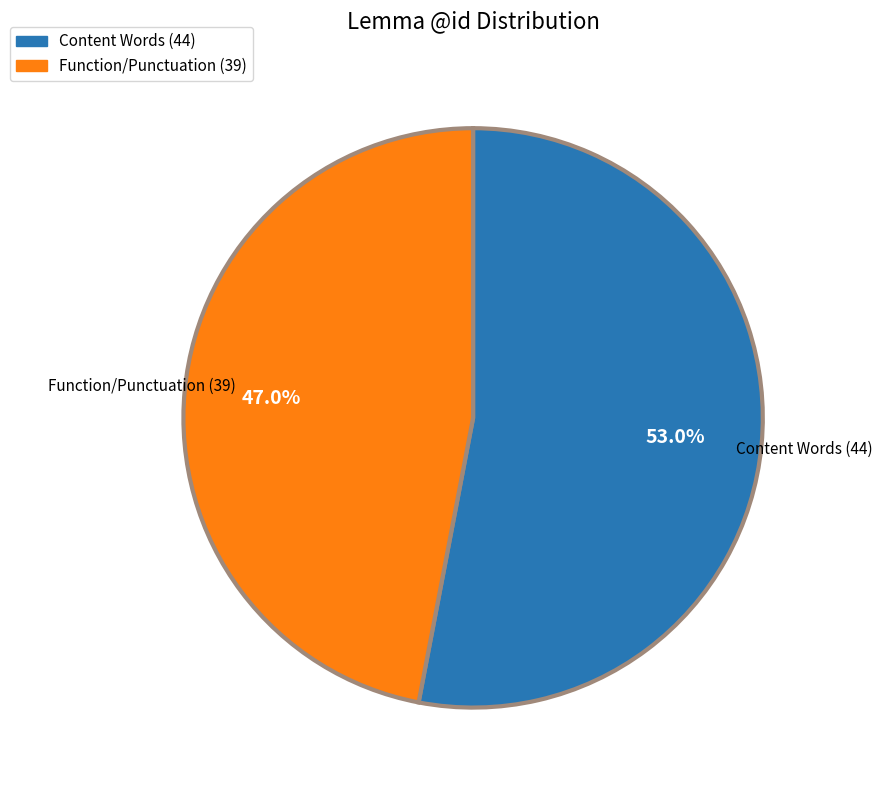

Does any single category account for the majority?

Yes